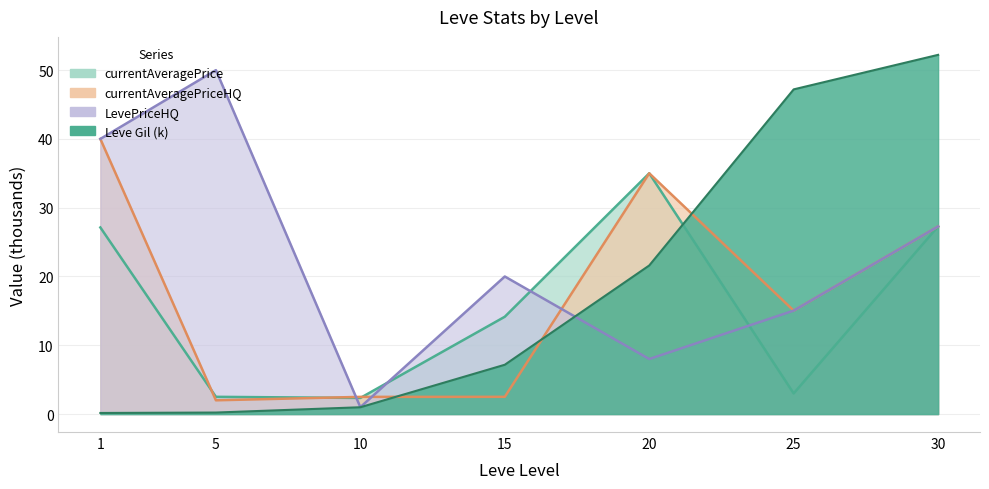

In currentAveragePrice, how many points are lower than both neighbors (excluding endpoints)?

2